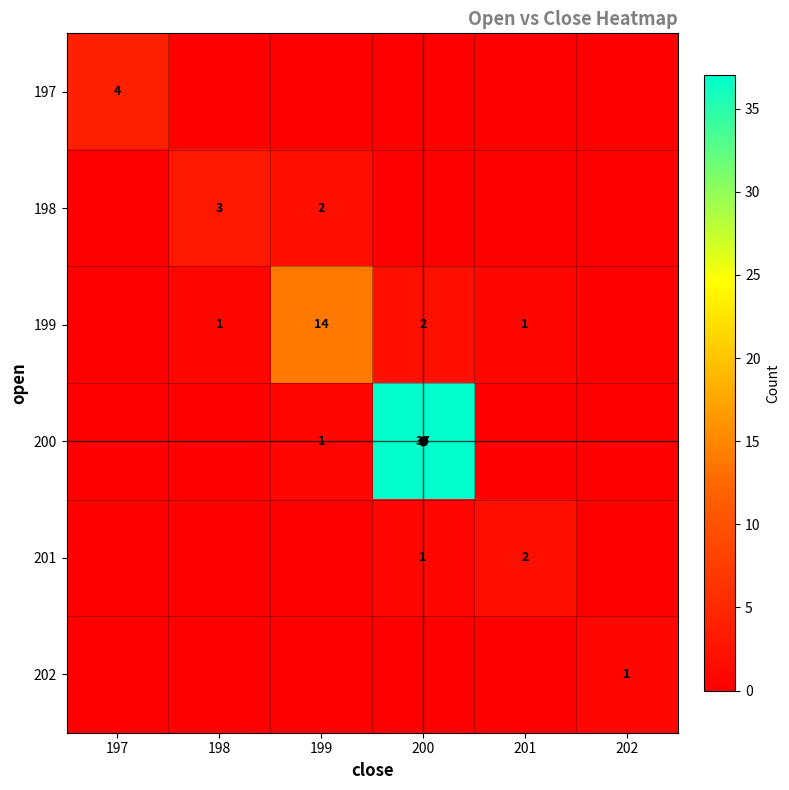

Count the 197 values in the range 0 to 1.

5